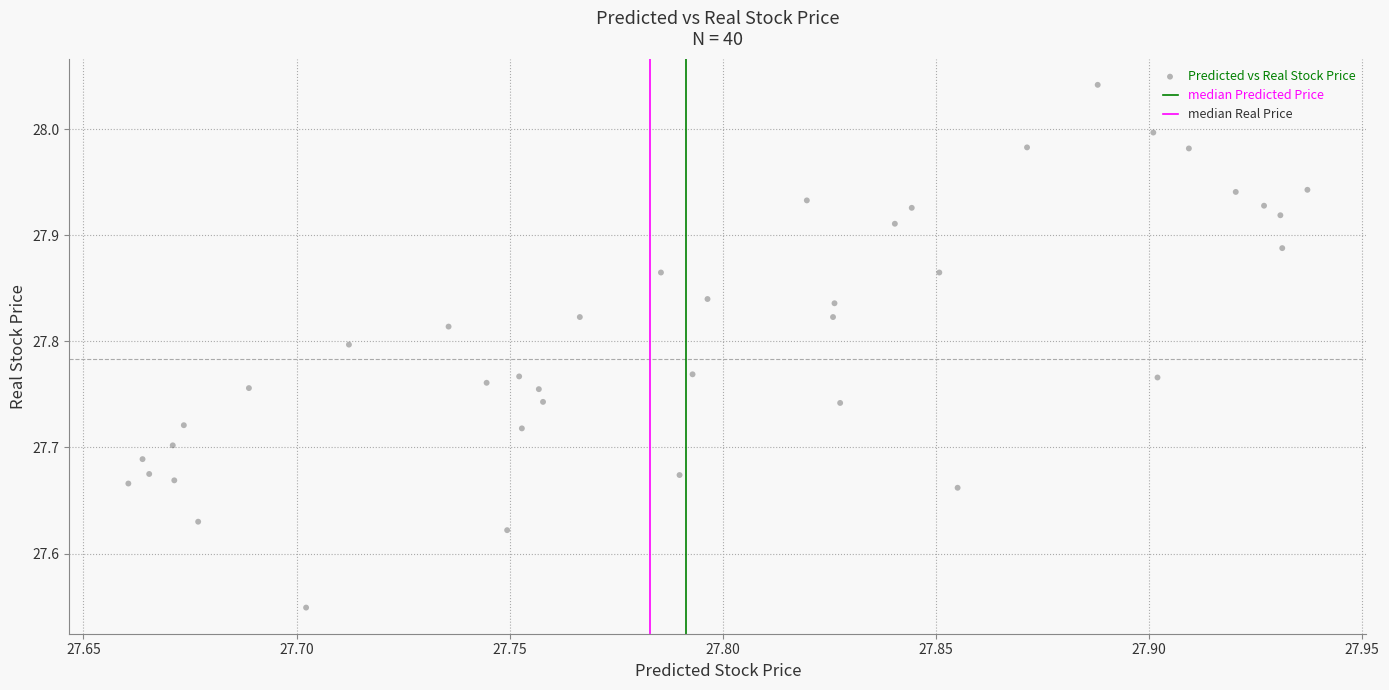

What is the range of X values (max minus min)?

0.3